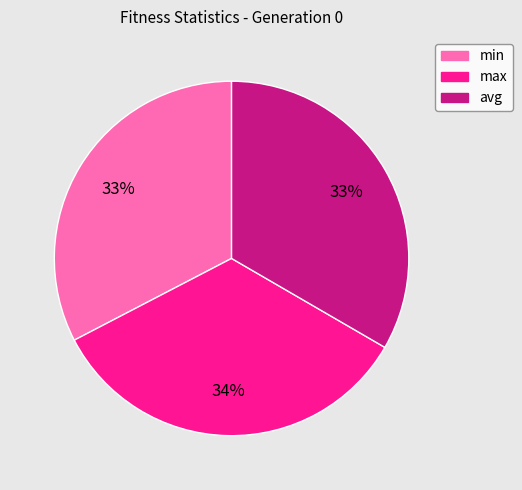

Is the sum of min and avg greater than half?

Yes